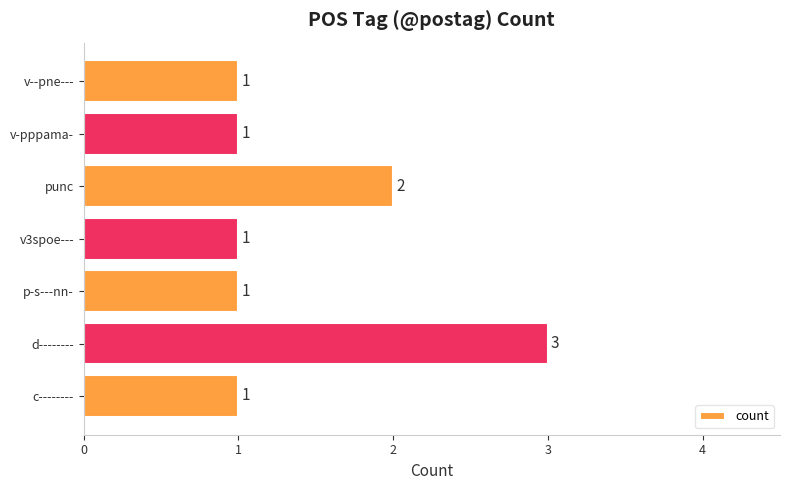

Which category has the highest value across all series?

d--------